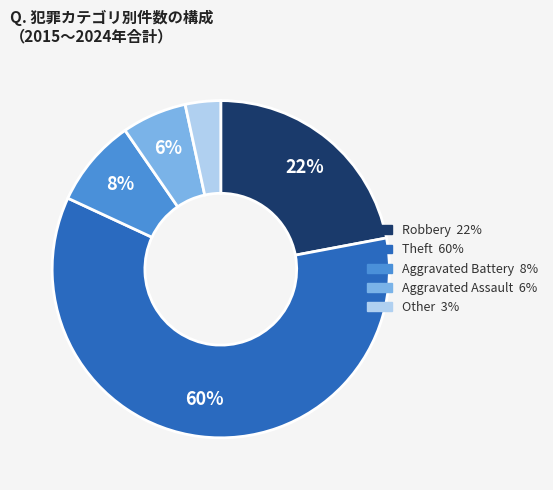

To the nearest percent, what is the average slice percentage?

20%